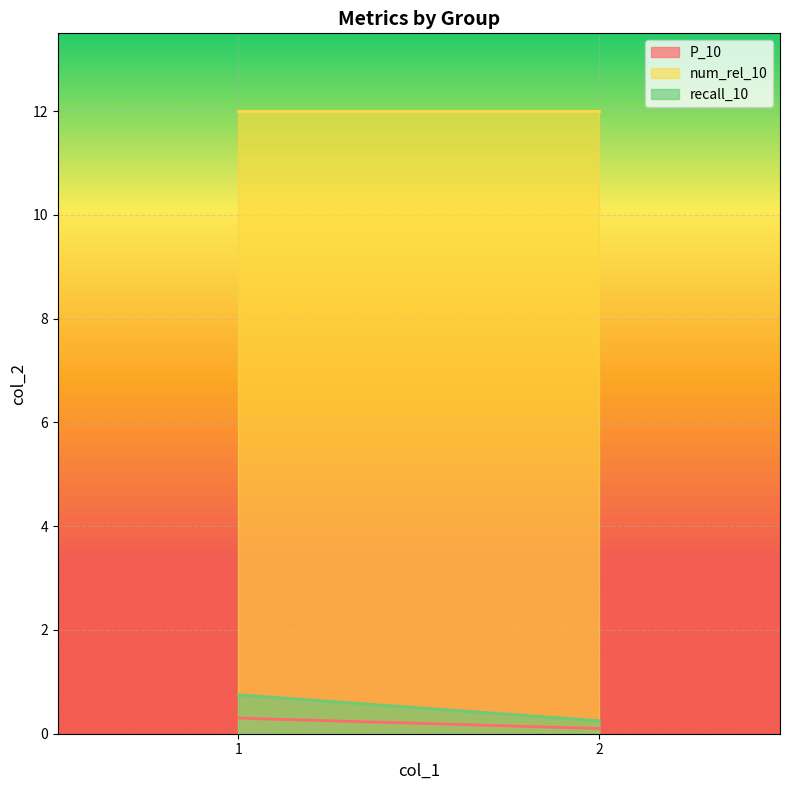

What is the spread (max minus min) of values at 1?

11.7